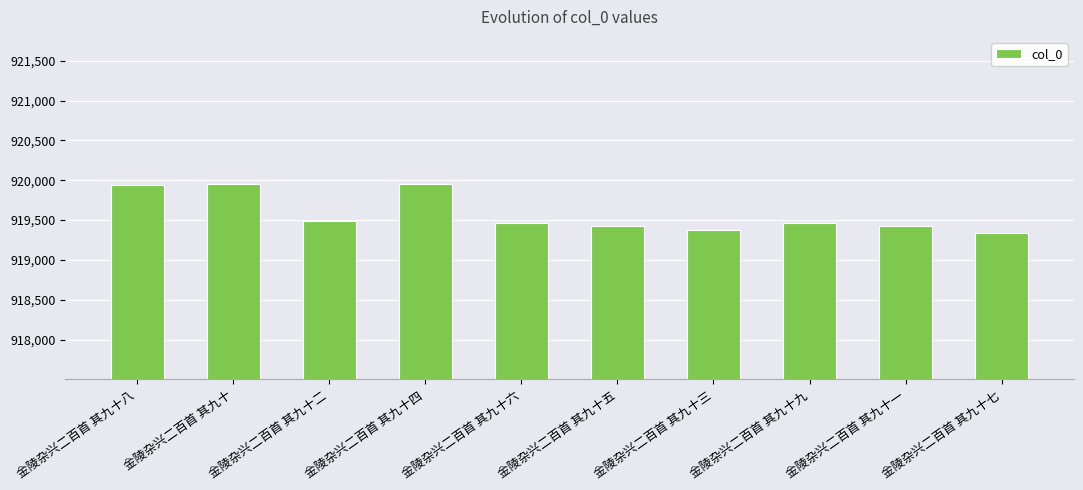

The value at 金陵杂兴二百首 其九十四 is 919956. True or false?

True